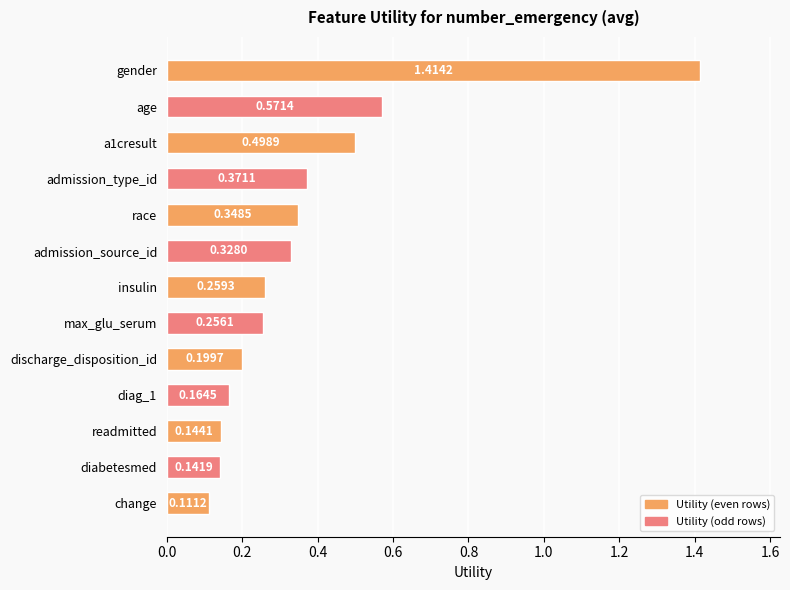

What is the label of the 6th bar from the top?

admission_source_id